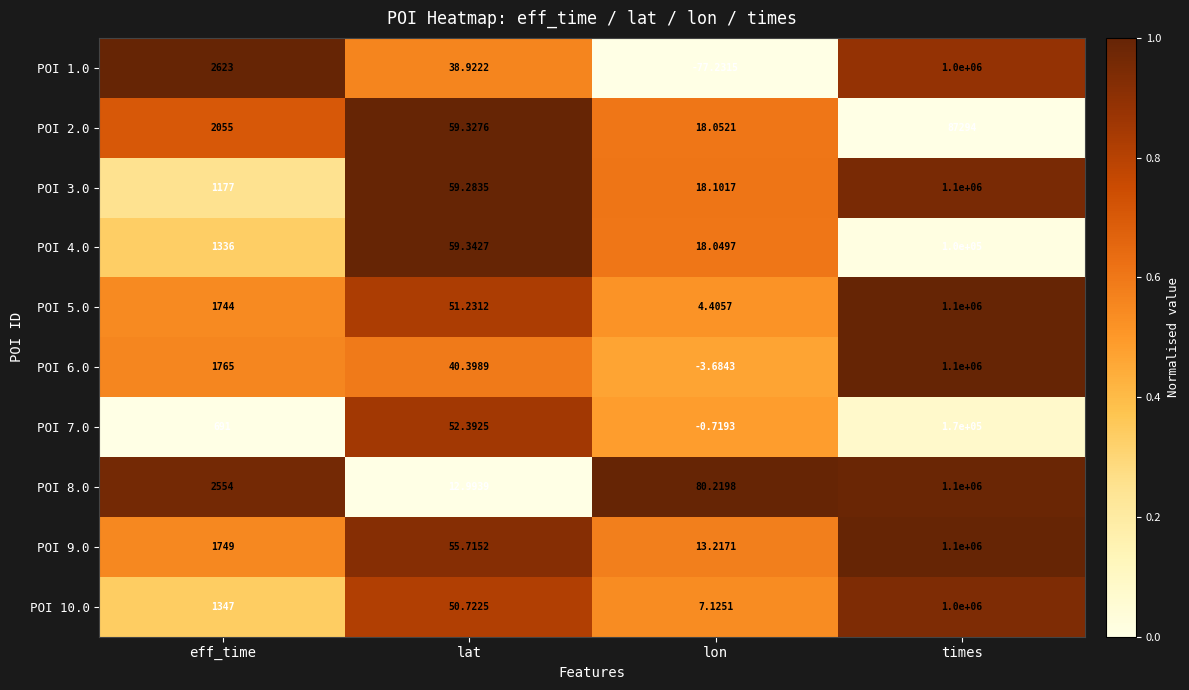

Is the value of POI 7.0 at lon greater than the value of POI 6.0 at times?

No